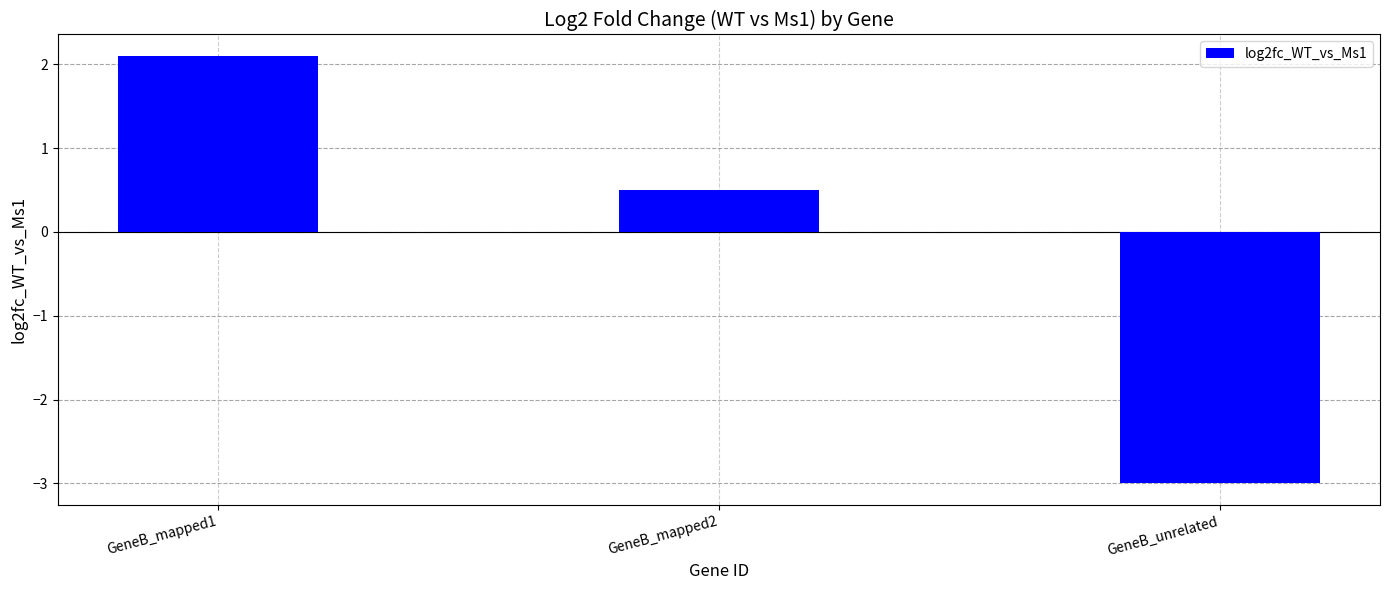

What is the average value?

-0.1